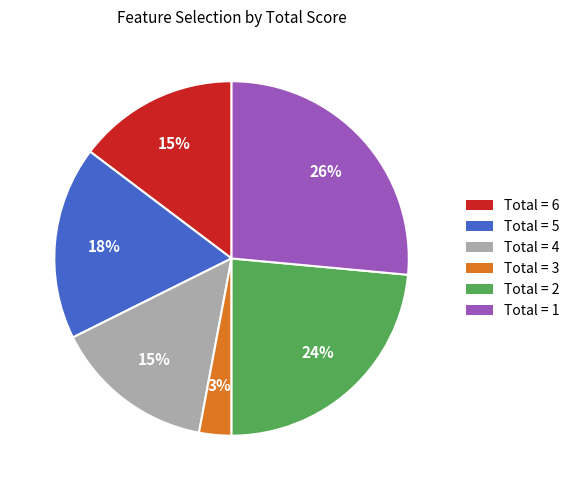

To the nearest percent, what is the average slice percentage?

17%